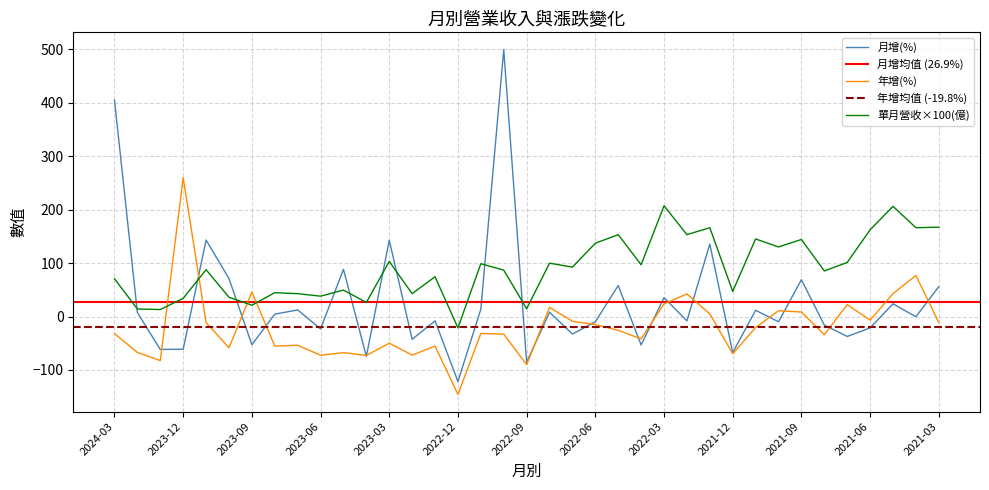

What position from the right is 2022-06?

16